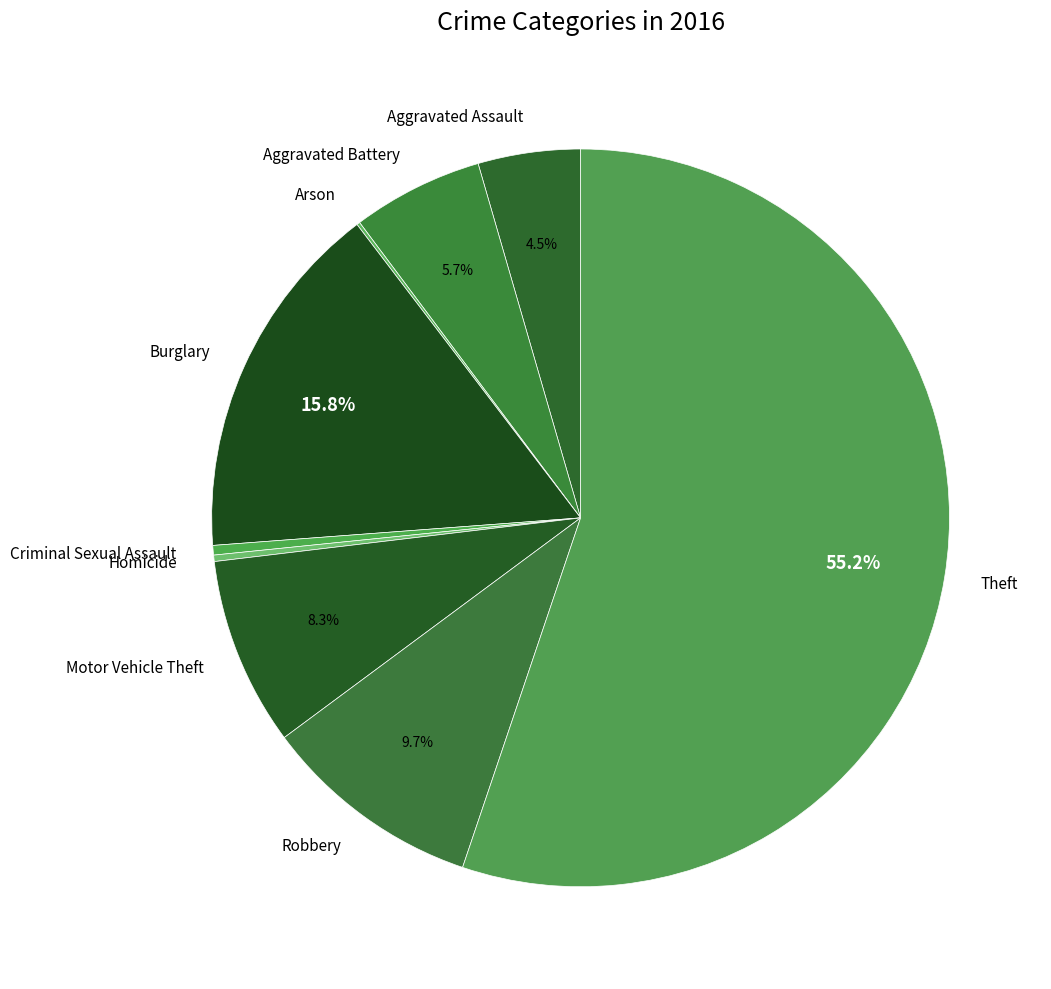

To the nearest percent, what is the combined percentage of Aggravated Battery and Homicide?

6%